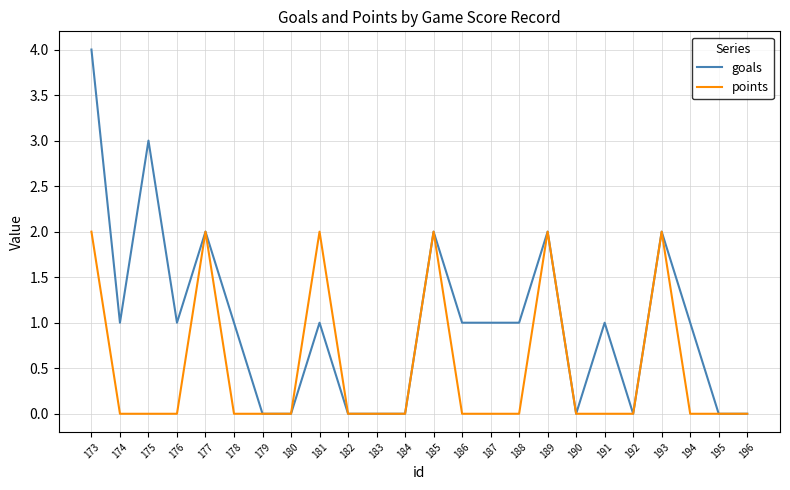

Which series has the largest total across all categories?

goals